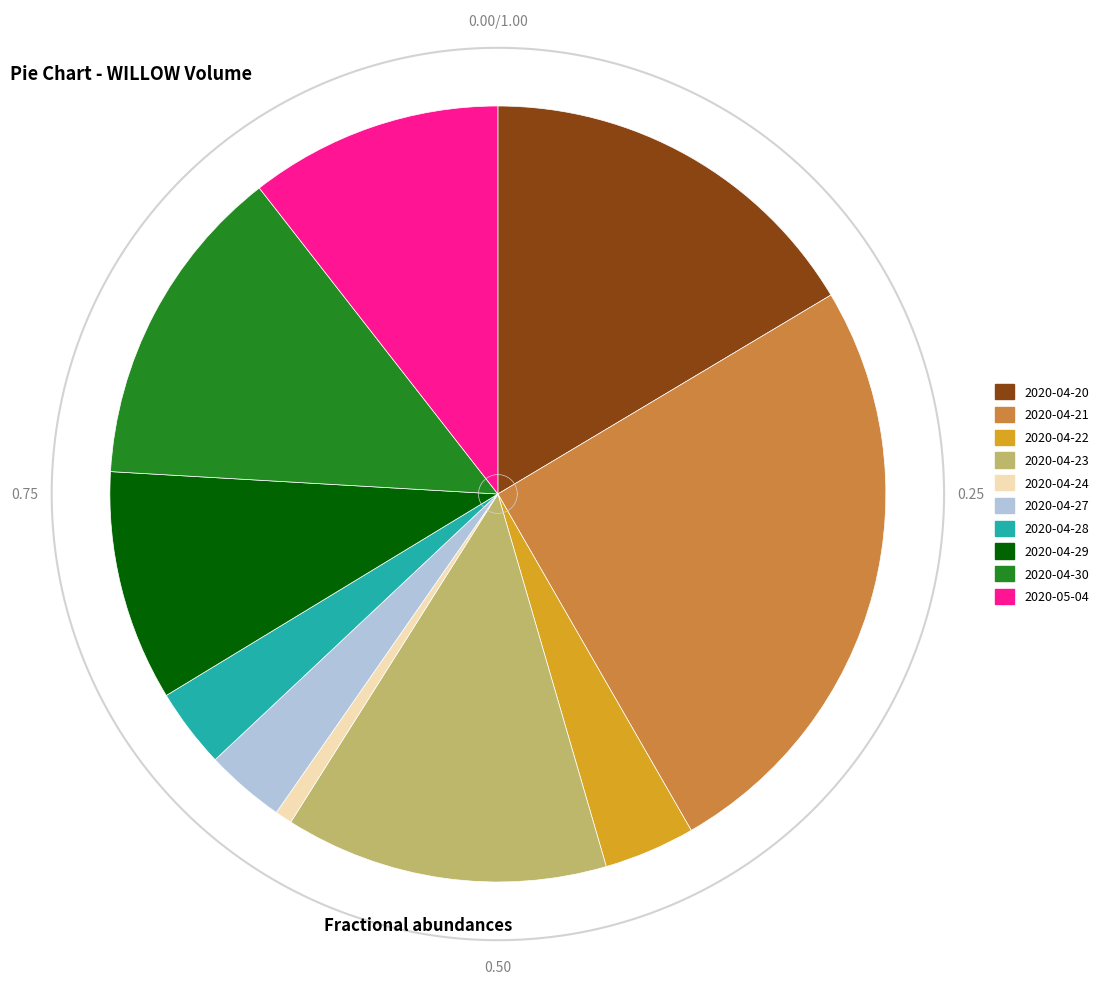

Between 2020-04-22 and 2020-04-27, which is larger?

2020-04-22